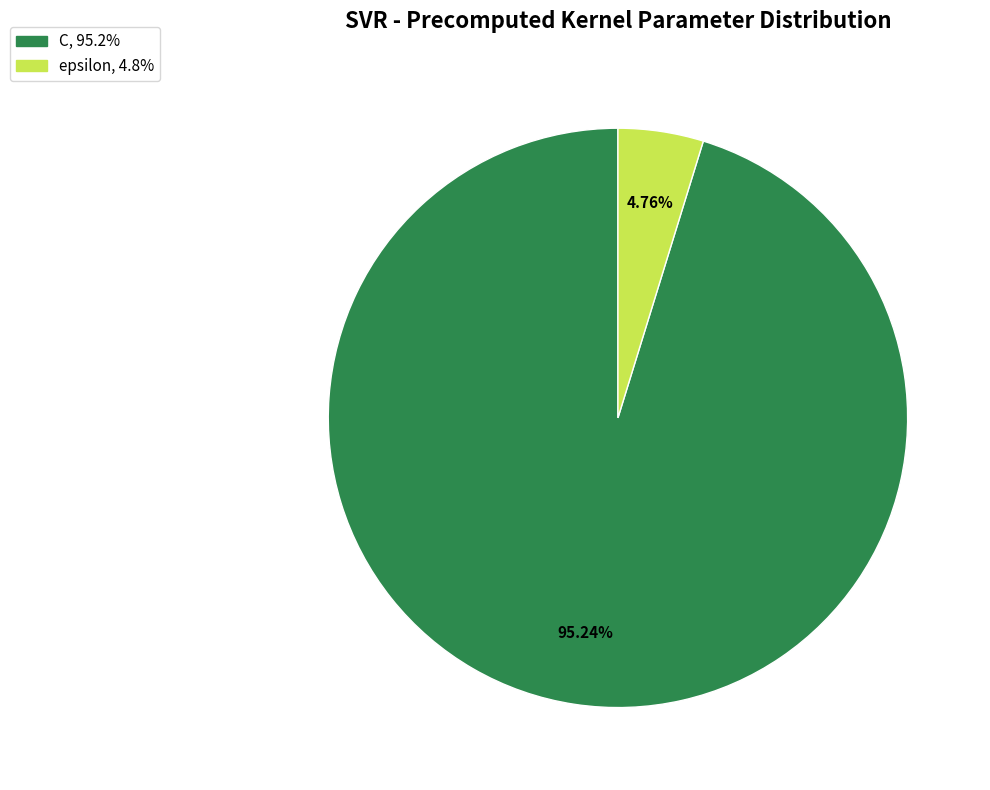

Which category accounts for the majority?

C